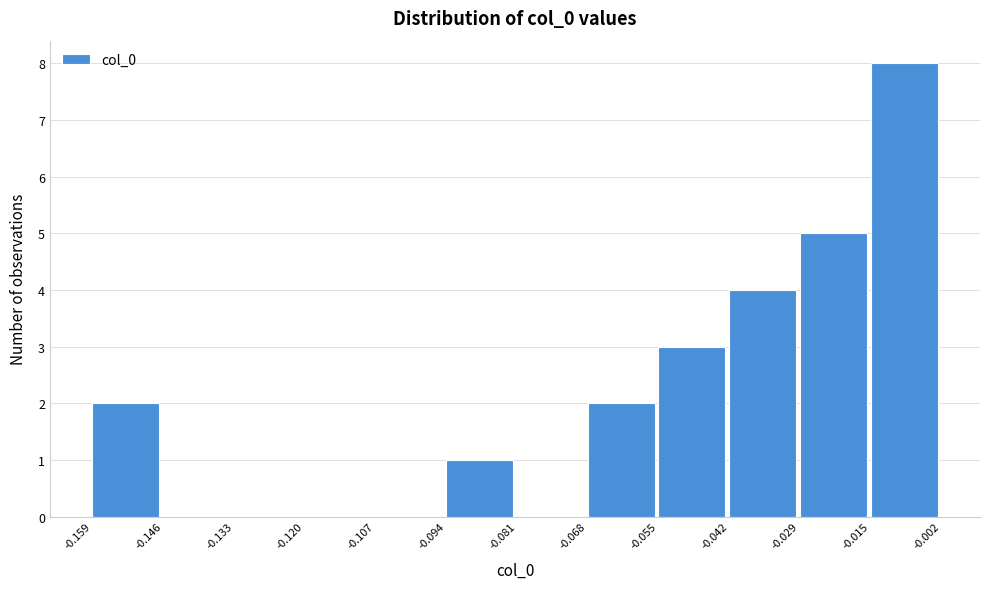

Over which range of the x-axis is the bar tallest?

-0.015 to -0.002